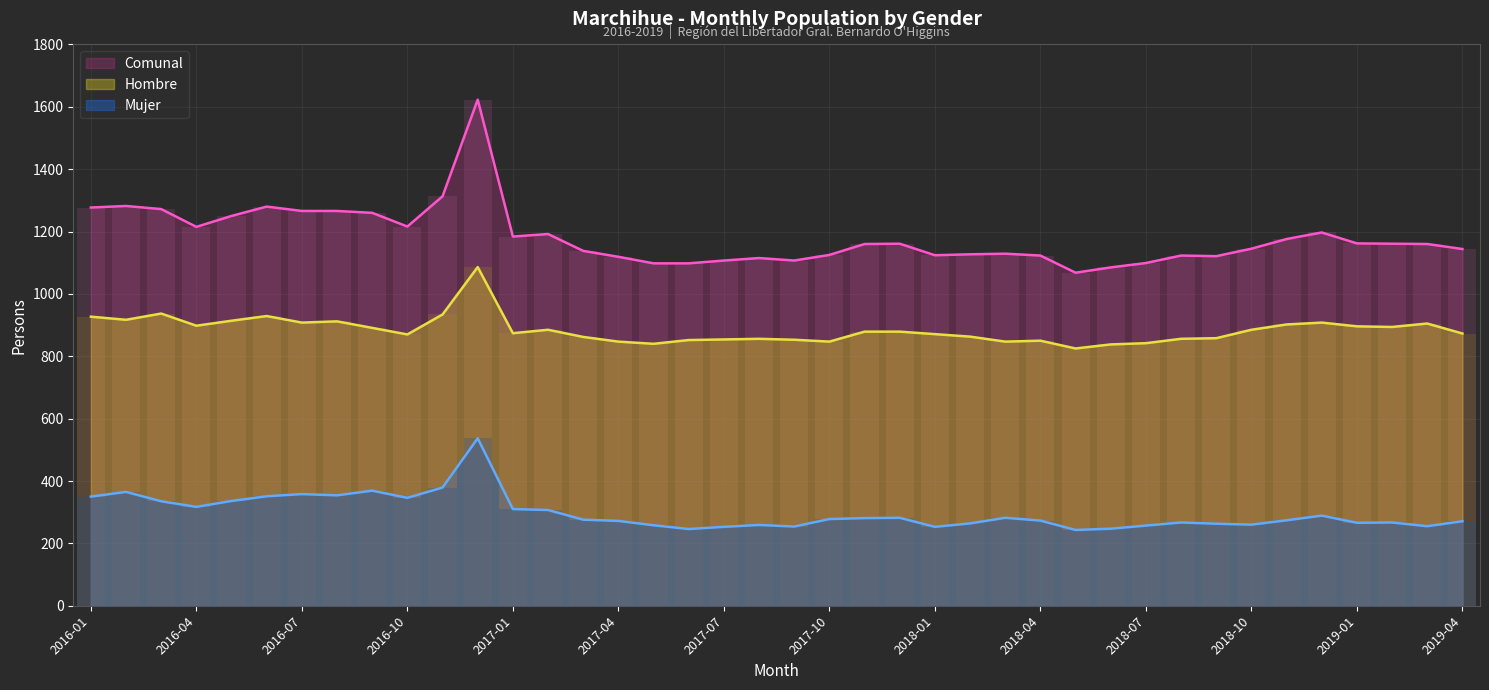

Which series has the largest range (max minus min)?

Comunal